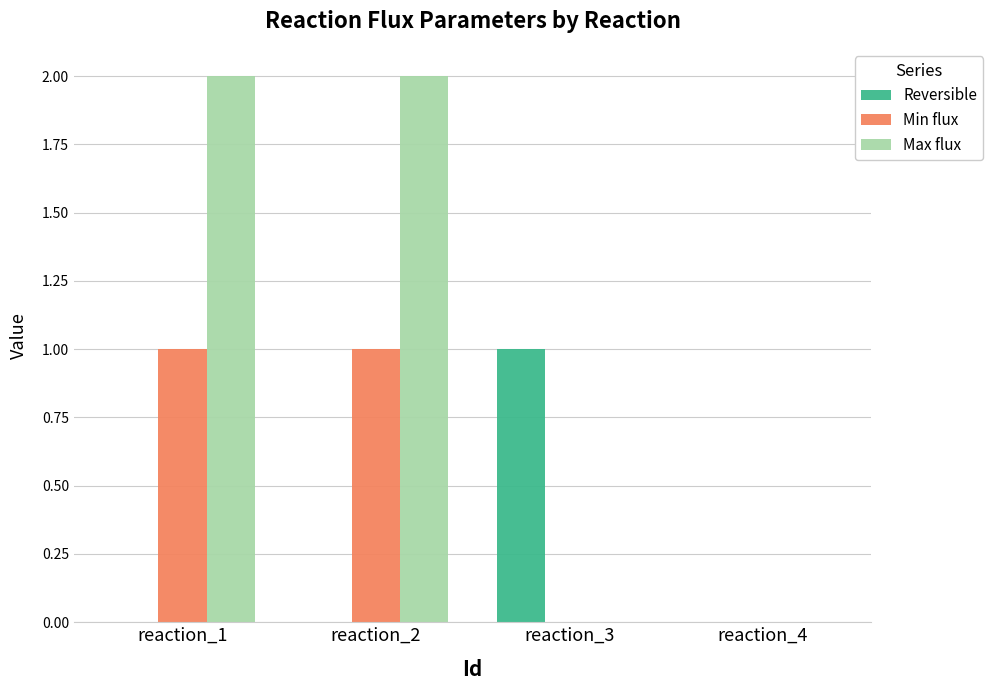

Is it true that Max flux equals 1 at reaction_1?

False